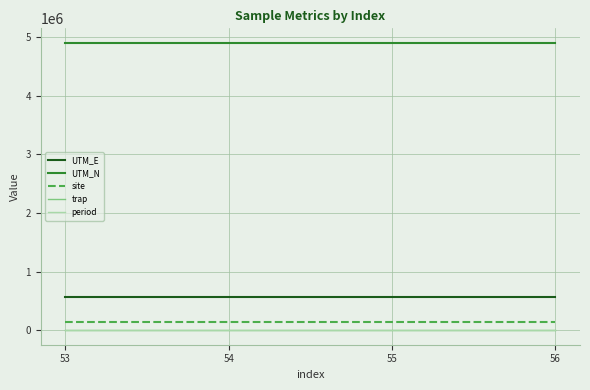

Does the chart display data point markers on the line(s)?

No